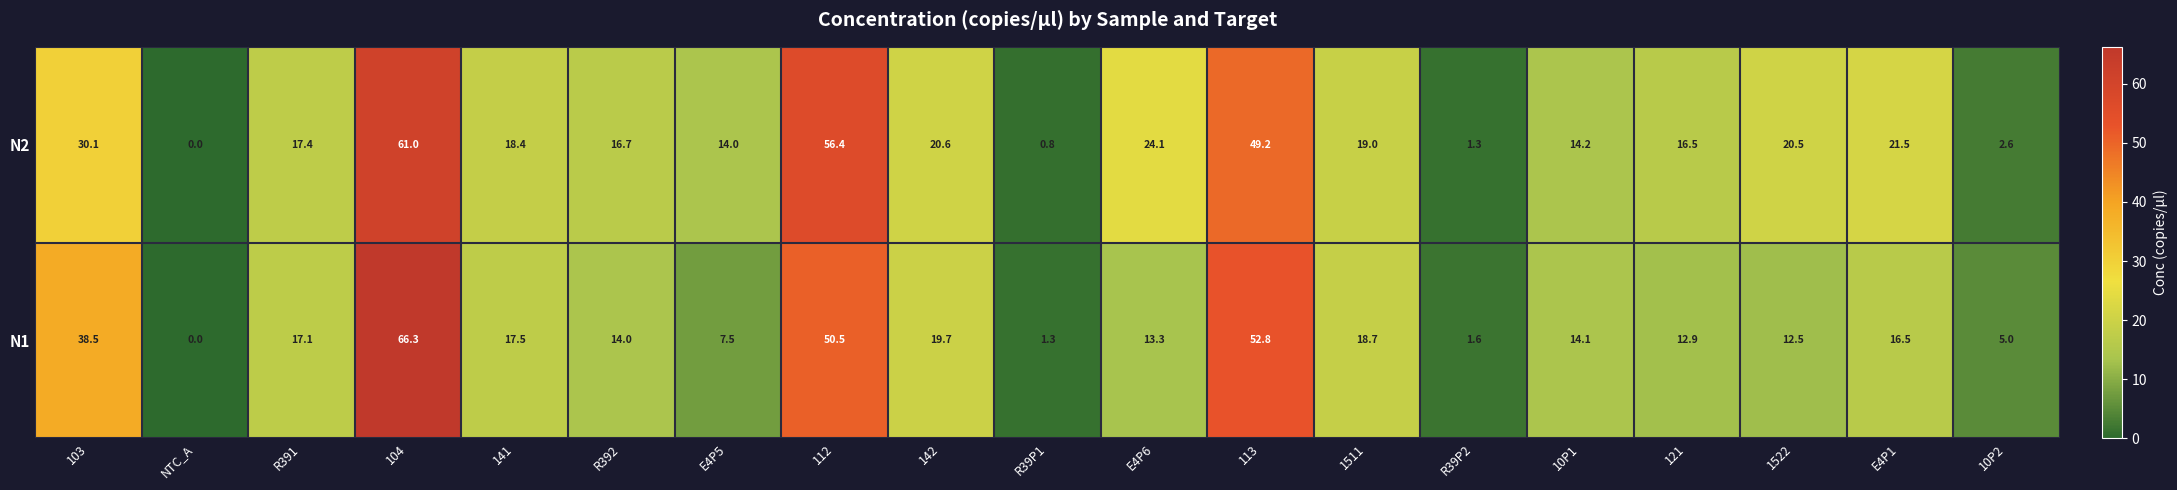

Rank the series by their average value, from highest to lowest.

N2, N1